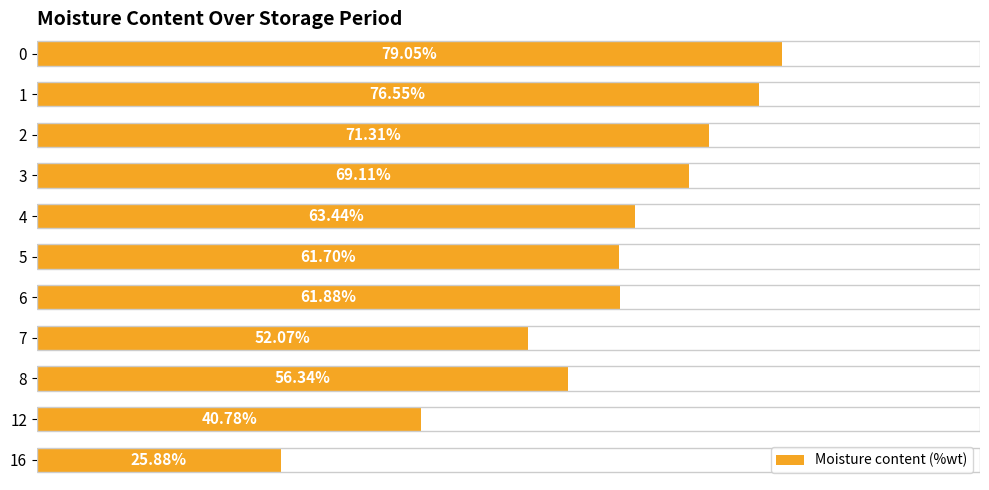

Rank the categories by value from highest to lowest.

0, 1, 2, 3, 4, 6, 5, 8, 7, 12, 16